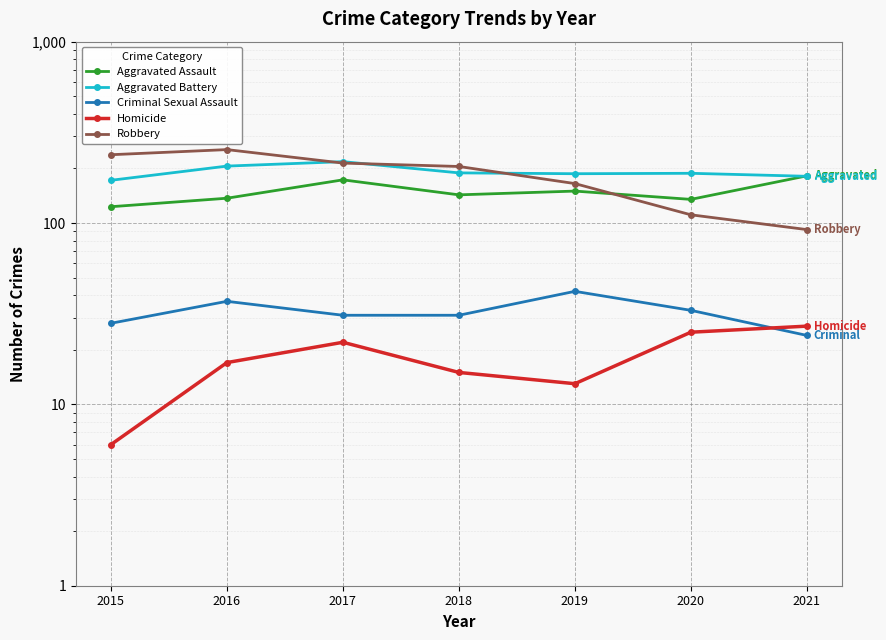

What value does the Aggravated Battery series have at 2016?

206